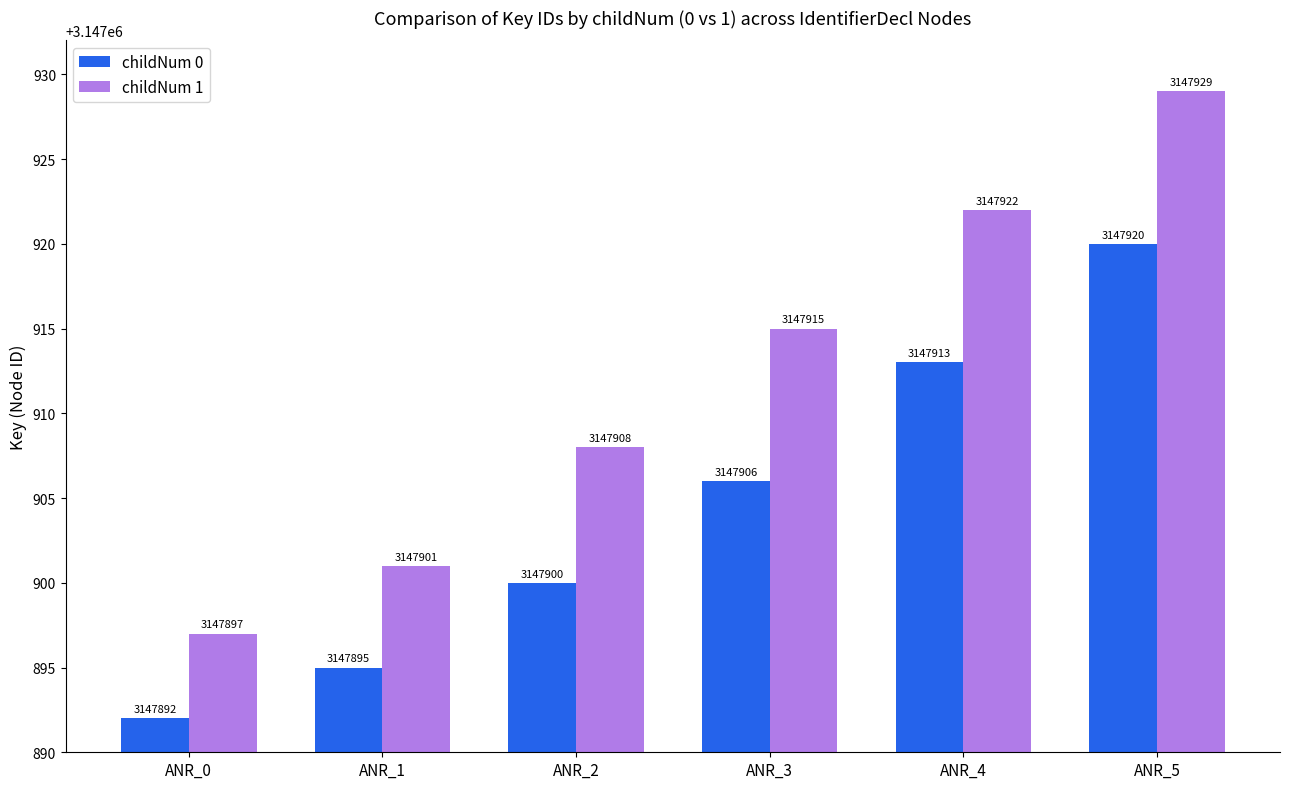

What is the approximate value of childNum 1 at ANR_5?

3147929